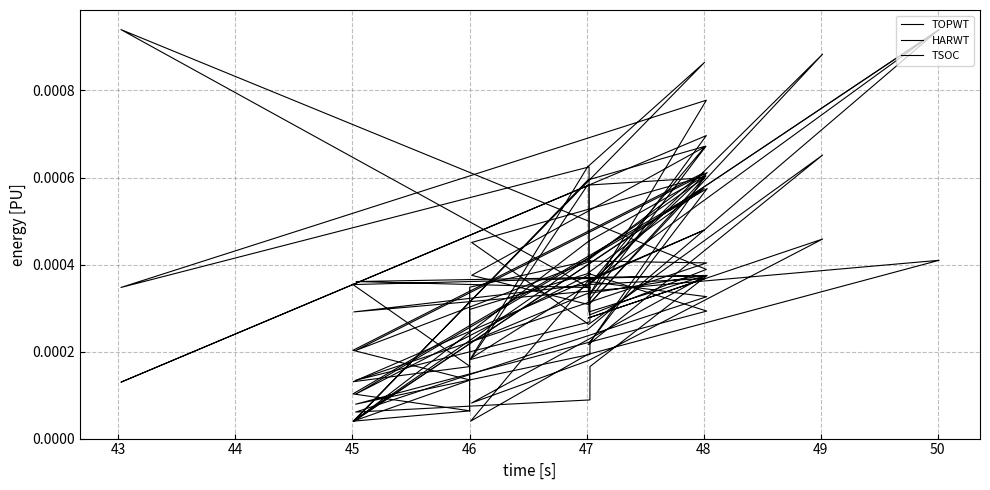

Is the value of HARWT at 15 greater than the value of TSOC at 13?

No